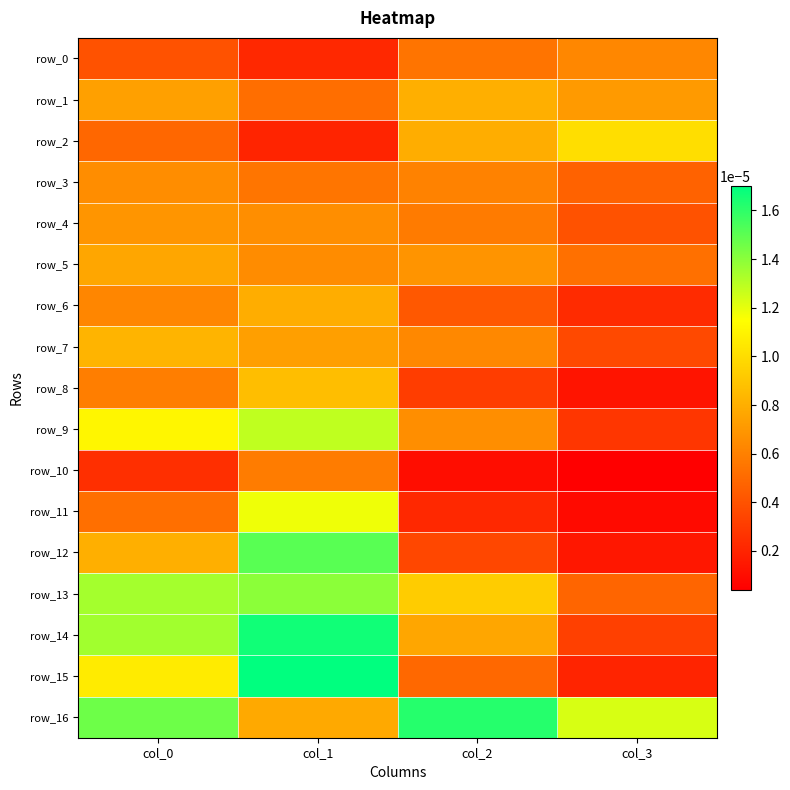

At col_3, list the series in order from largest to smallest.

row_16, row_2, row_1, row_0, row_5, row_13, row_3, row_4, row_7, row_14, row_9, row_6, row_15, row_12, row_8, row_11, row_10